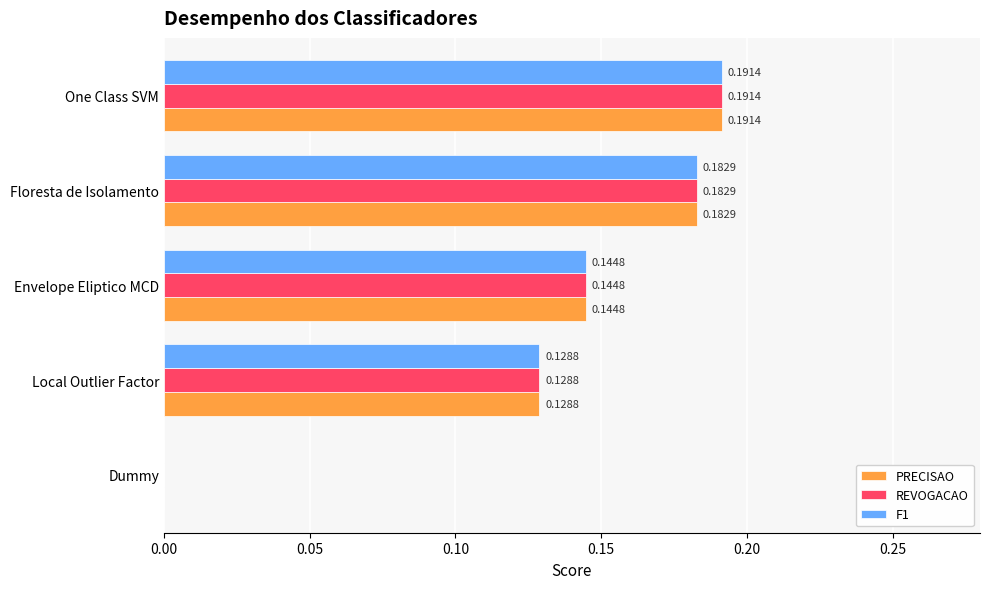

At which label does REVOGACAO reach its peak?

One Class SVM